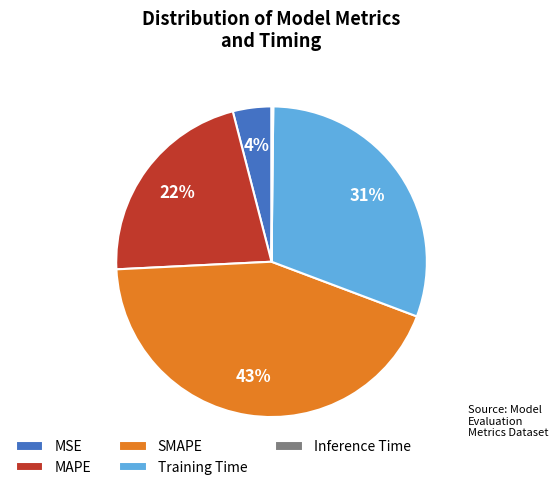

To the nearest percent, what is the difference between the MSE and MAPE slice percentages?

18%